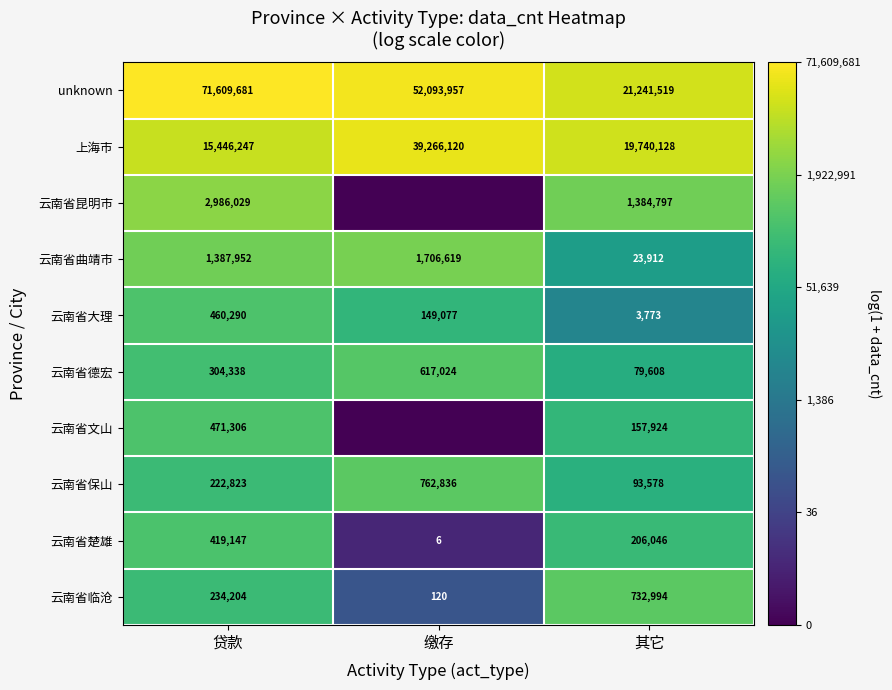

Which has a higher value, 缴存 or 贷款?

贷款